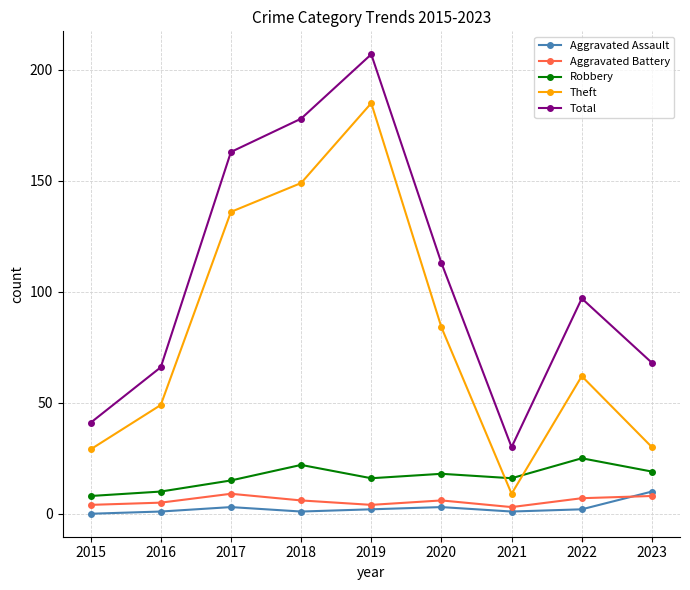

Where is the first local minimum for Total?

2021